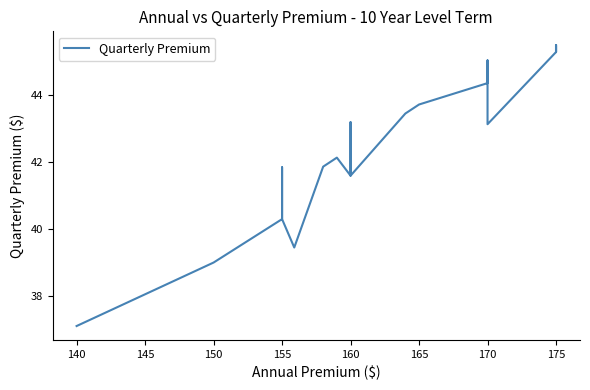

What is the smallest value displayed?

37.1